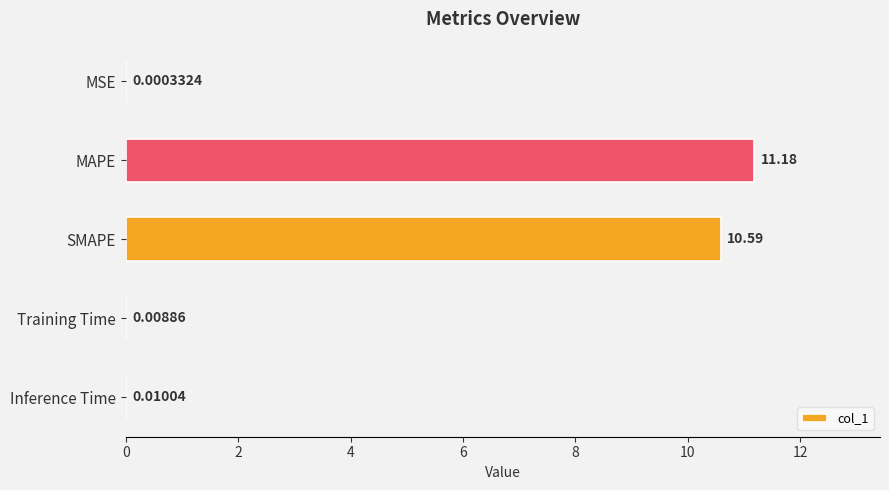

How many distinct data groups are displayed?

1